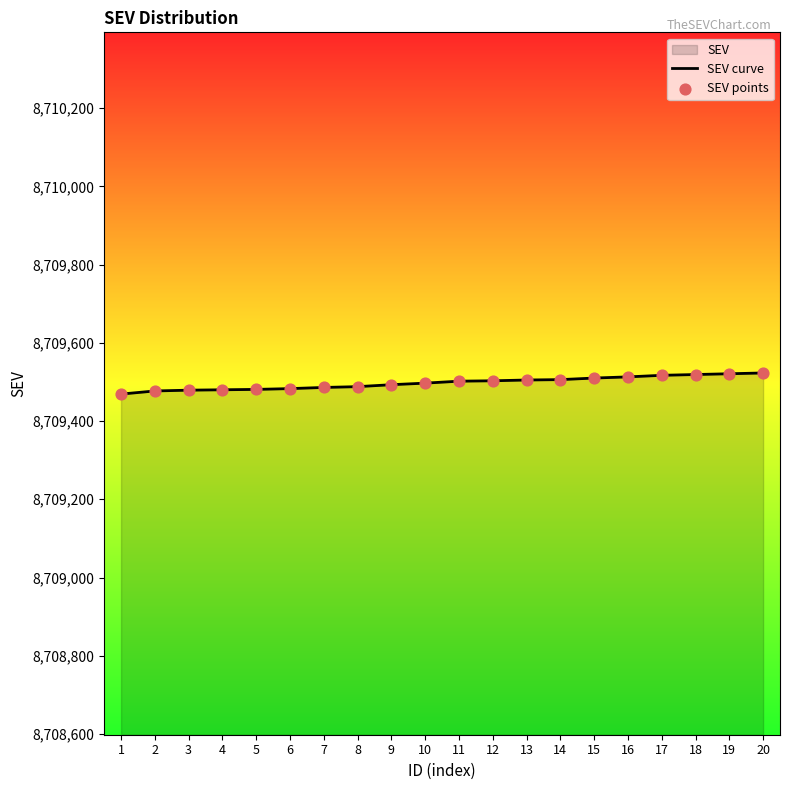

Is the value of SEV curve at 17 greater than the value of SEV points at 10?

Yes